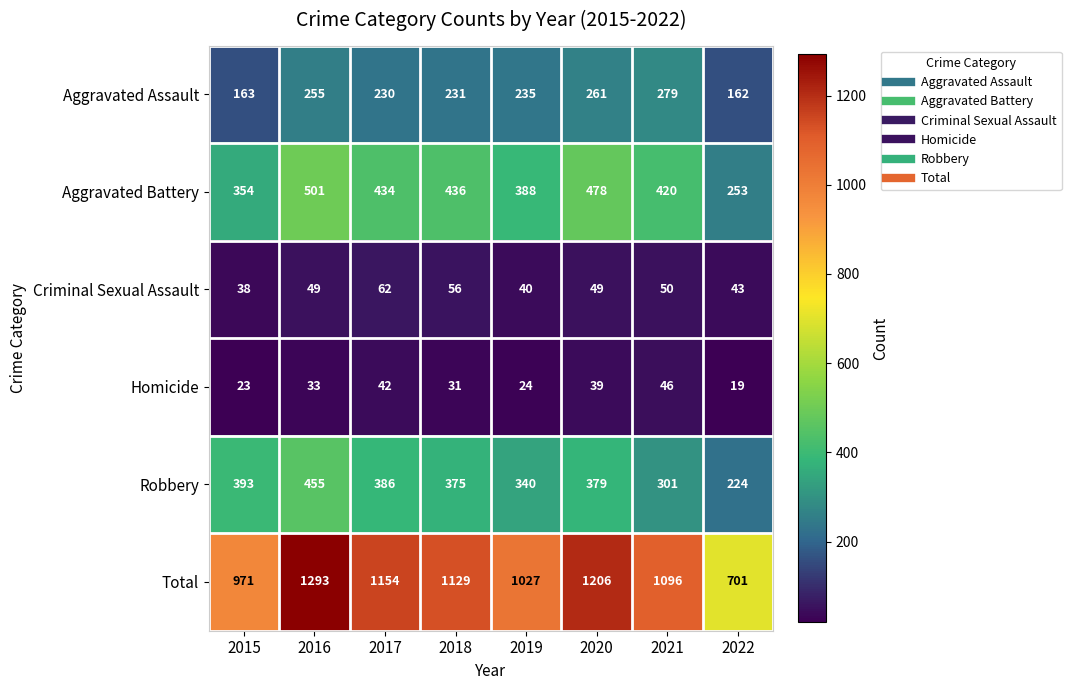

At which category is the sum across all series the highest?

2016